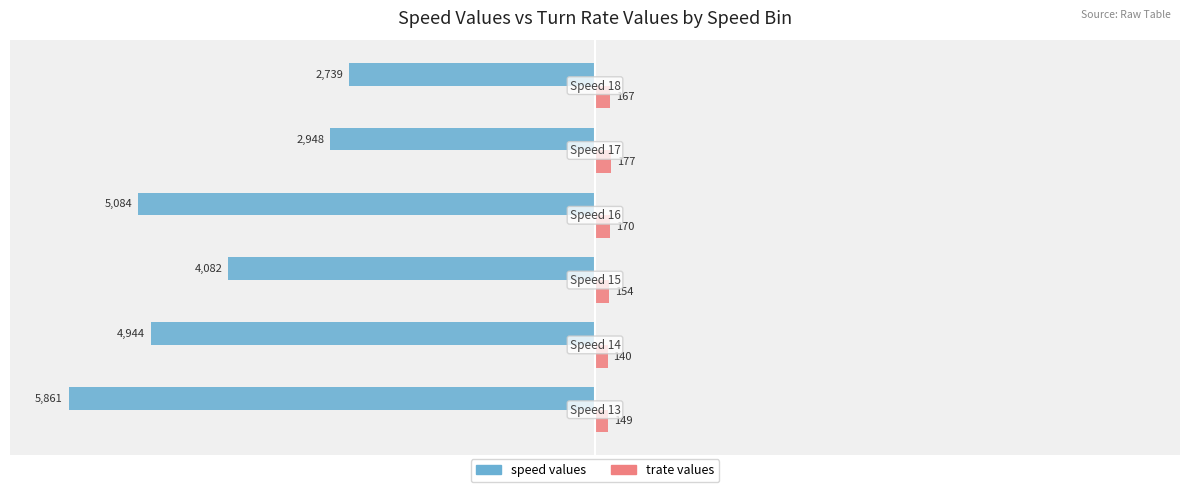

What are all the series names shown in the legend?

speed values, trate values